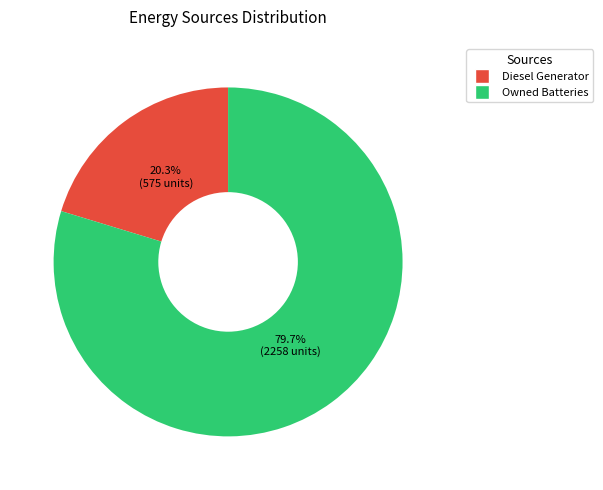

Is there any slice that represents more than half of the pie?

Yes